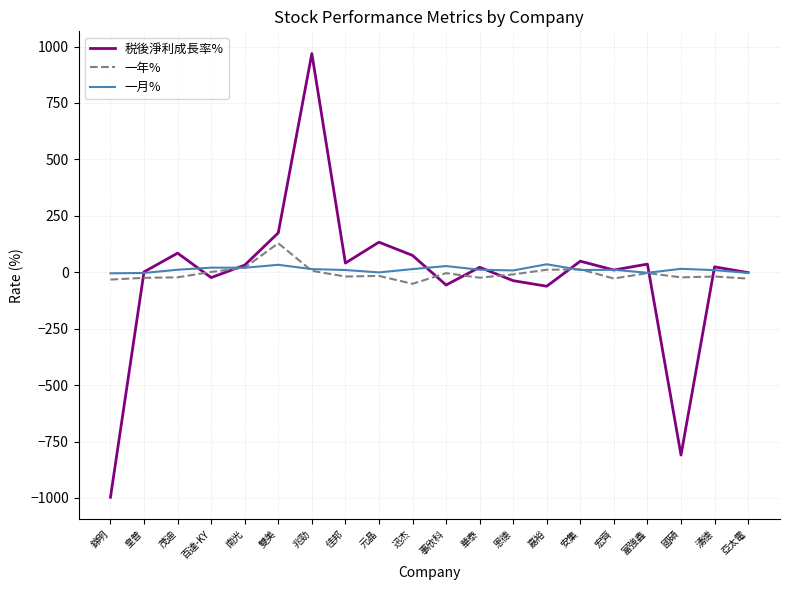

At which category does the chart reach its minimum across all series?

錦明